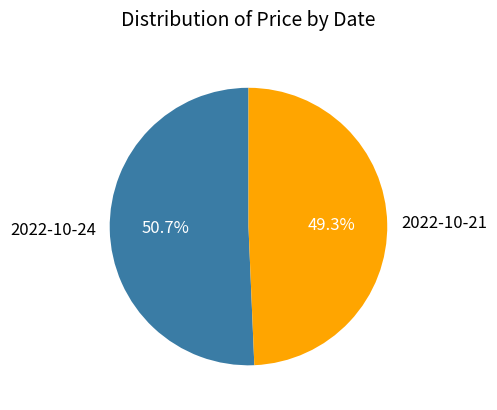

True or false: 2022-10-24 accounts for 51% of the total.

True